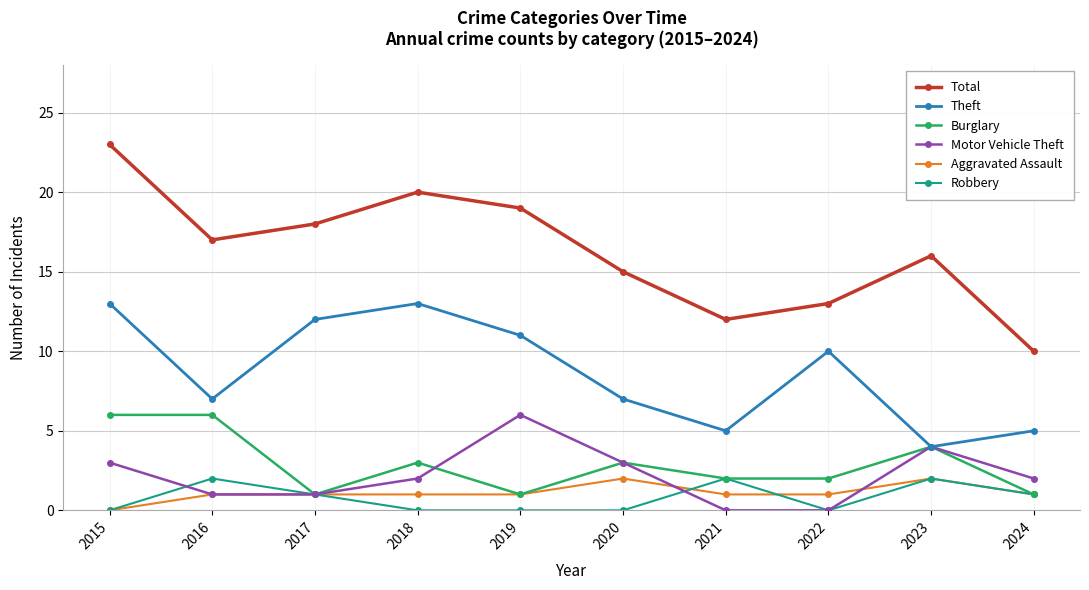

The value of Total at 2019 is 10. True or false?

False